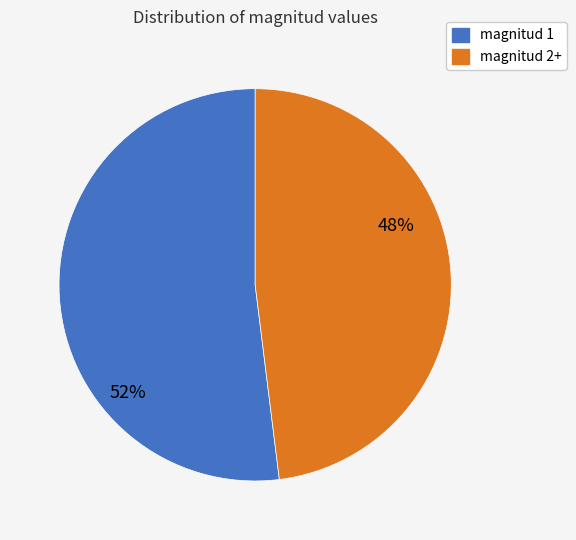

Which slice is the largest?

magnitud 1